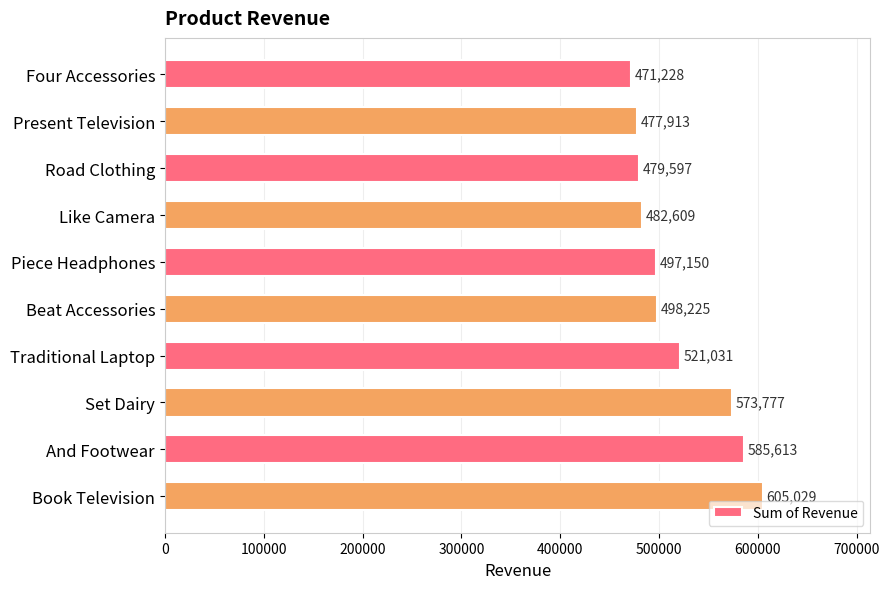

Where is the data nearest to the value 538128?

Traditional Laptop